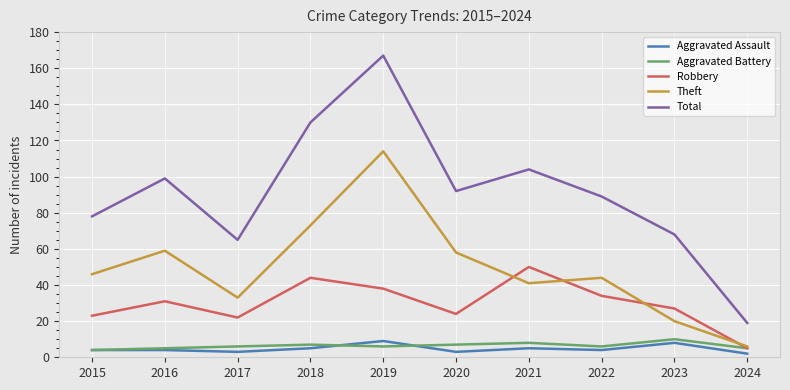

True or false: Aggravated Assault and Robbery intersect in this chart.

False